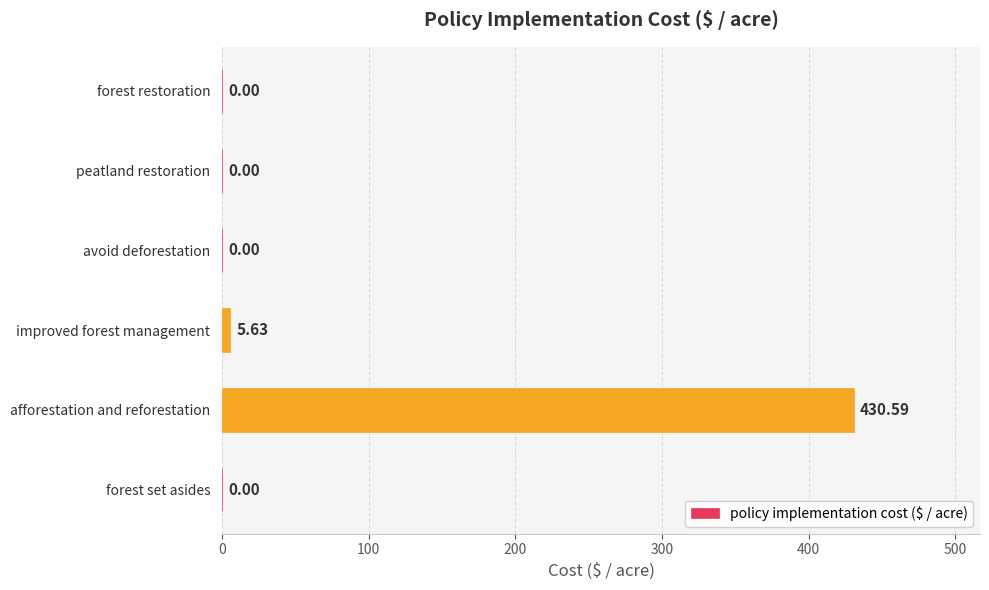

What is the sum of all values?

436.2